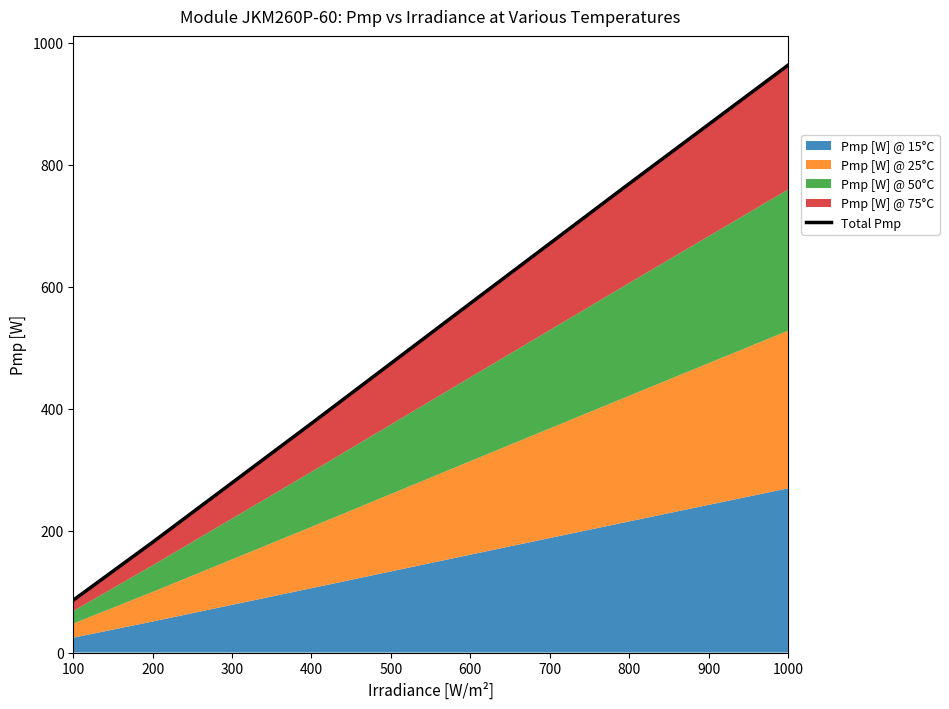

At which category does the chart reach its minimum across all series?

100